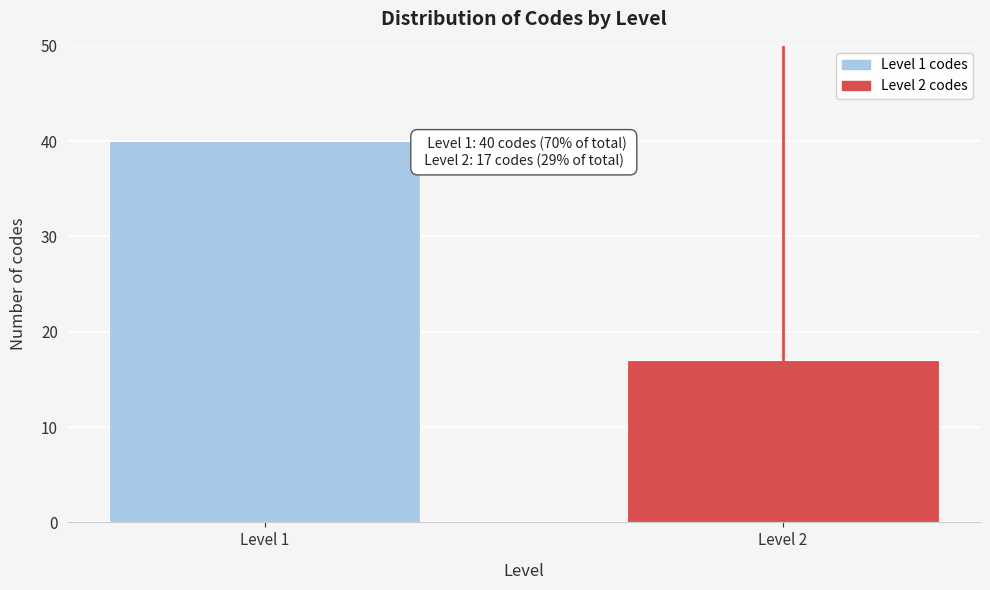

Reading right to left, list all the values displayed in this chart.

17	40